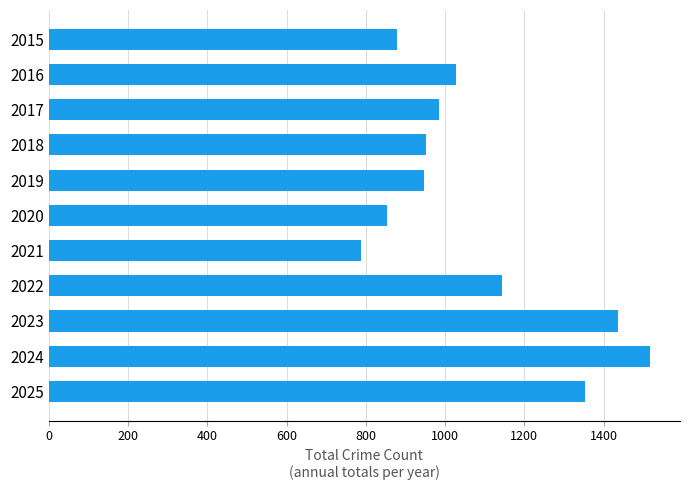

How many data points does each series have?

11